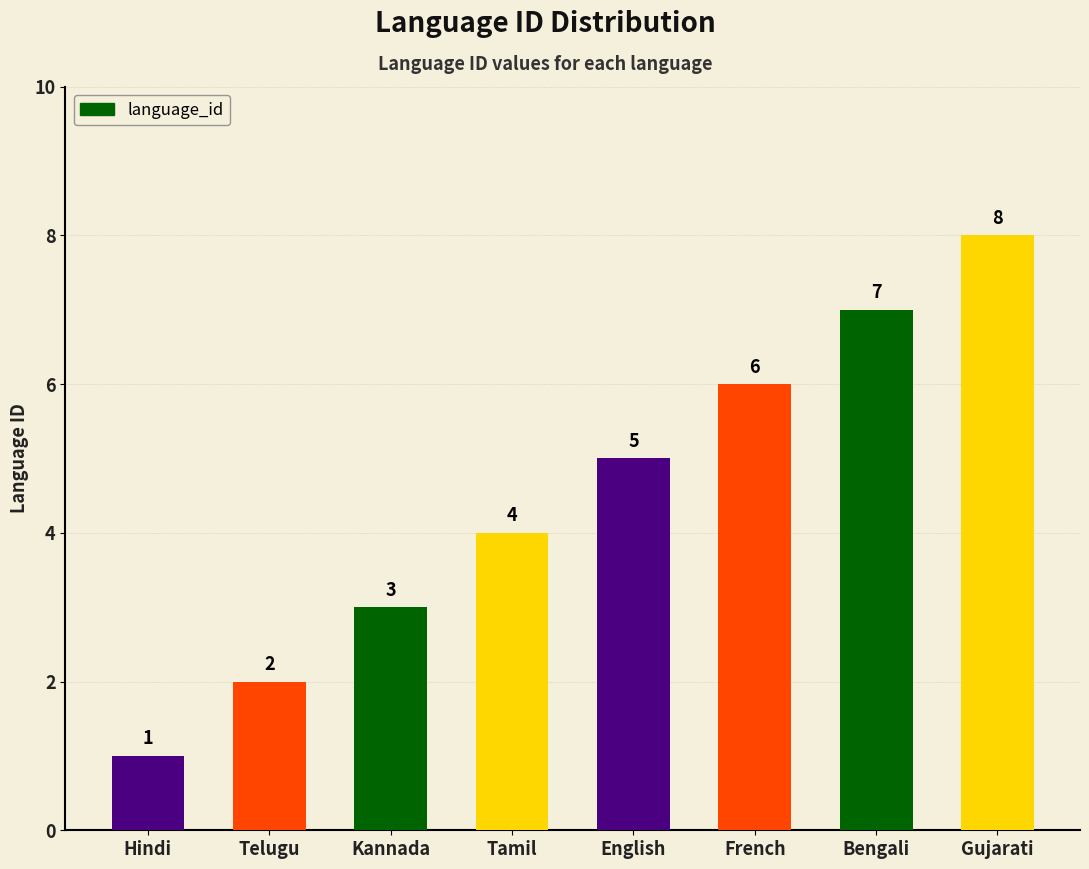

What position from the right is Hindi?

8